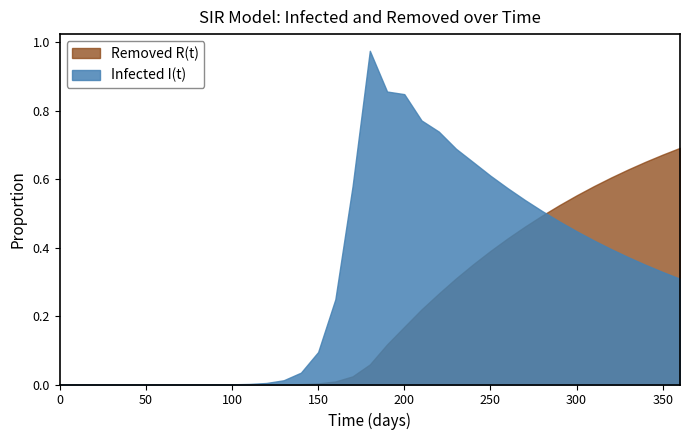

Between 30 and 250, which is larger?

250